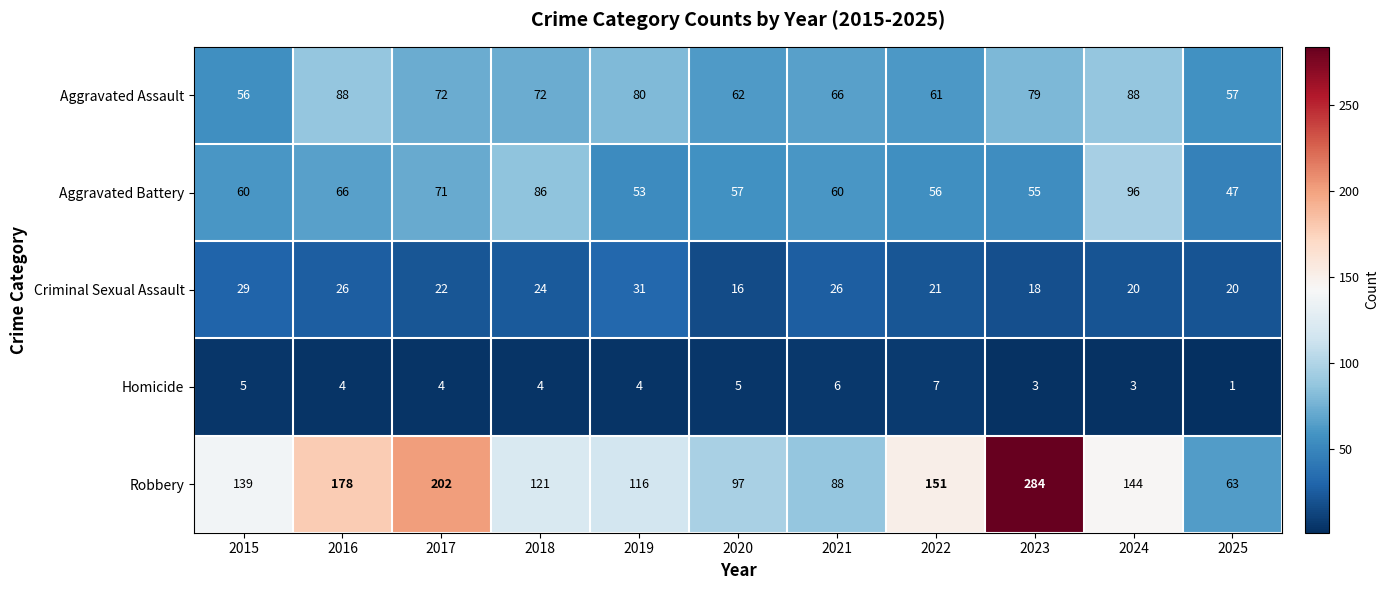

True or false: Homicide has a value of 9 at 2015.

False